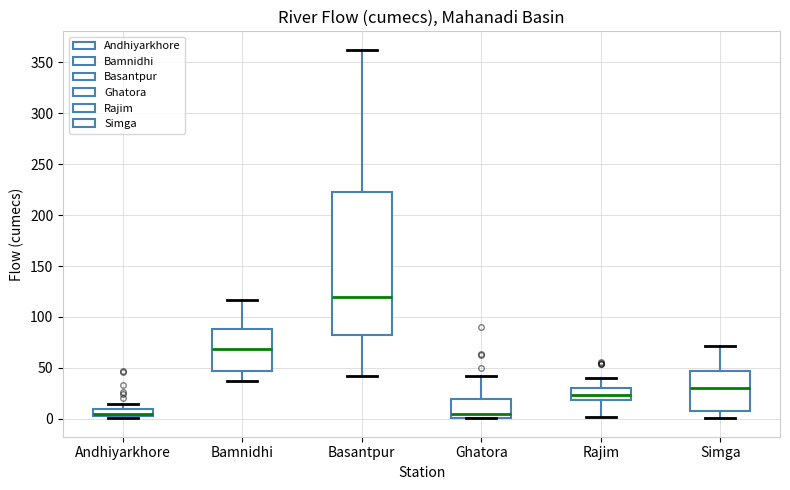

Comparing the boxes themselves (not the whiskers), which one is the tallest?

Basantpur